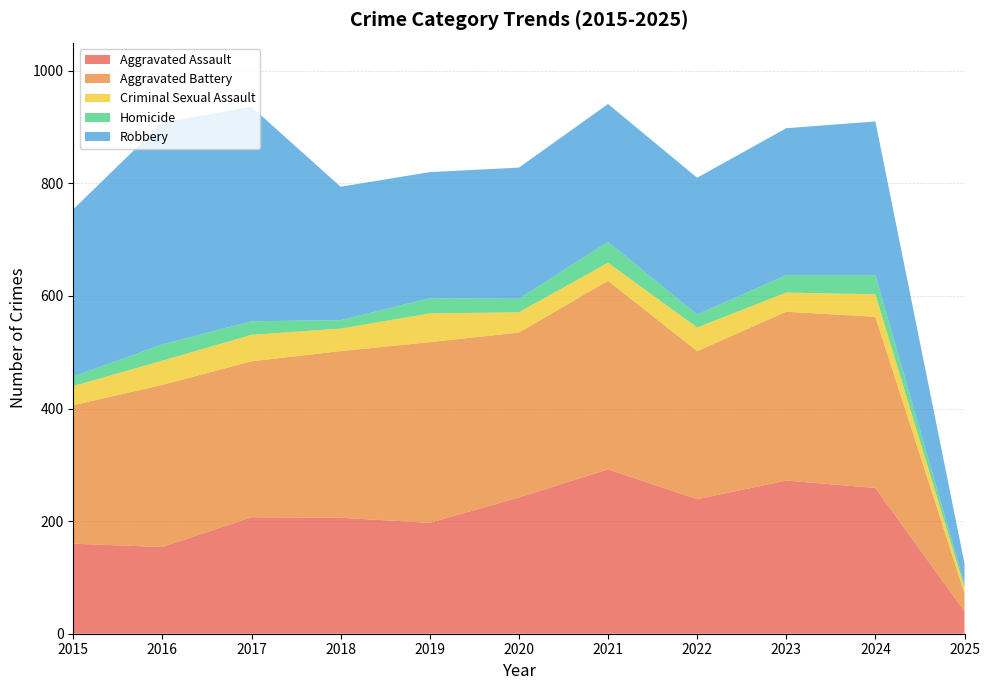

Reading right to left, list all the values displayed in this chart.

Aggravated Assault: 2025=40	2024=259	2023=272	2022=239	2021=292	2020=242	2019=197	2018=206	2017=207	2016=154	2015=160
Aggravated Battery: 2025=32	2024=304	2023=300	2022=263	2021=335	2020=293	2019=321	2018=296	2017=277	2016=288	2015=246
Criminal Sexual Assault: 2025=10	2024=40	2023=34	2022=42	2021=32	2020=36	2019=51	2018=40	2017=47	2016=43	2015=34
Homicide: 2025=6	2024=34	2023=31	2022=23	2021=37	2020=24	2019=27	2018=15	2017=24	2016=29	2015=17
Robbery: 2025=37	2024=273	2023=261	2022=243	2021=245	2020=233	2019=224	2018=237	2017=381	2016=394	2015=297